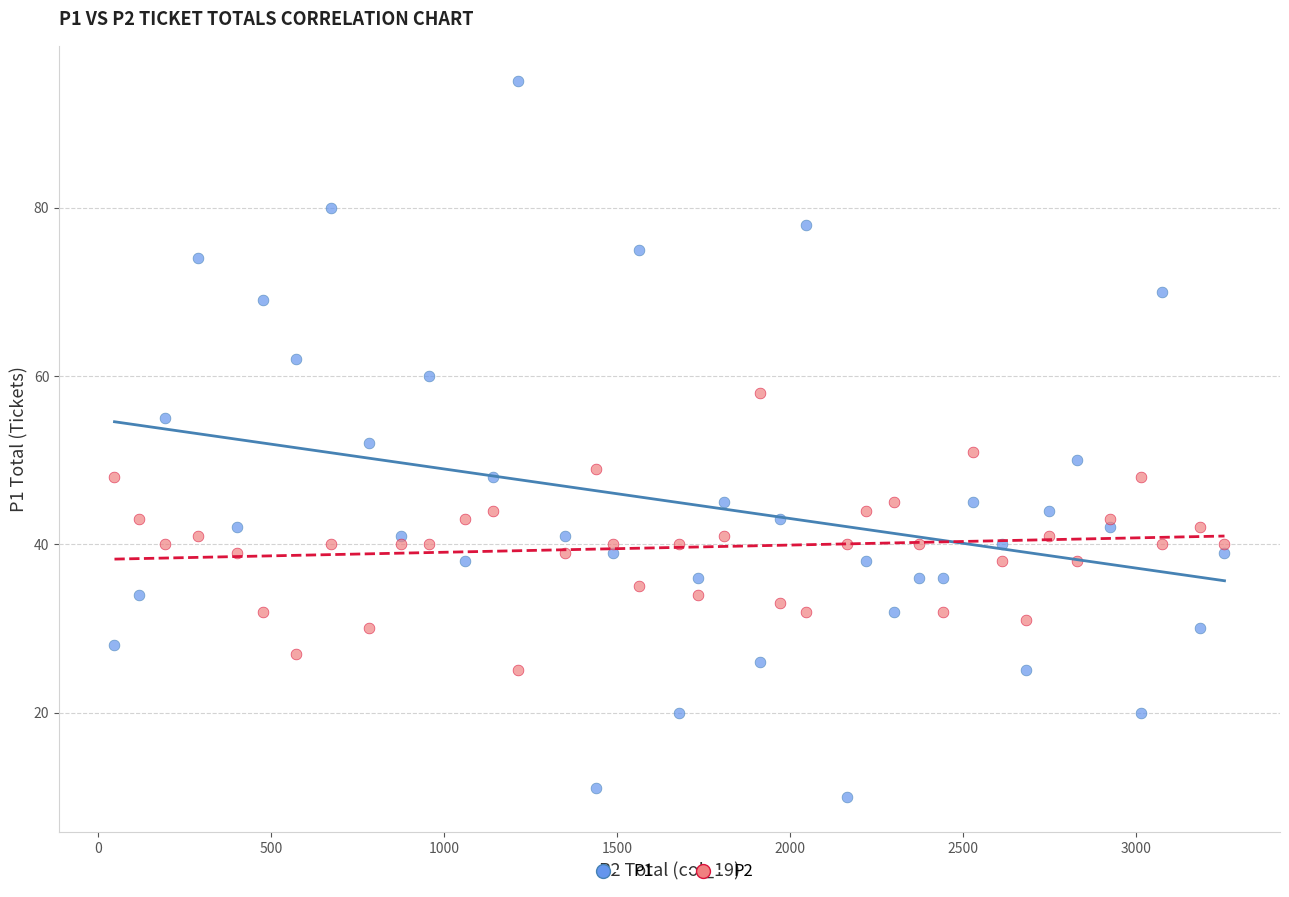

Across all data points, what is the range of X values (max minus min)?

3208